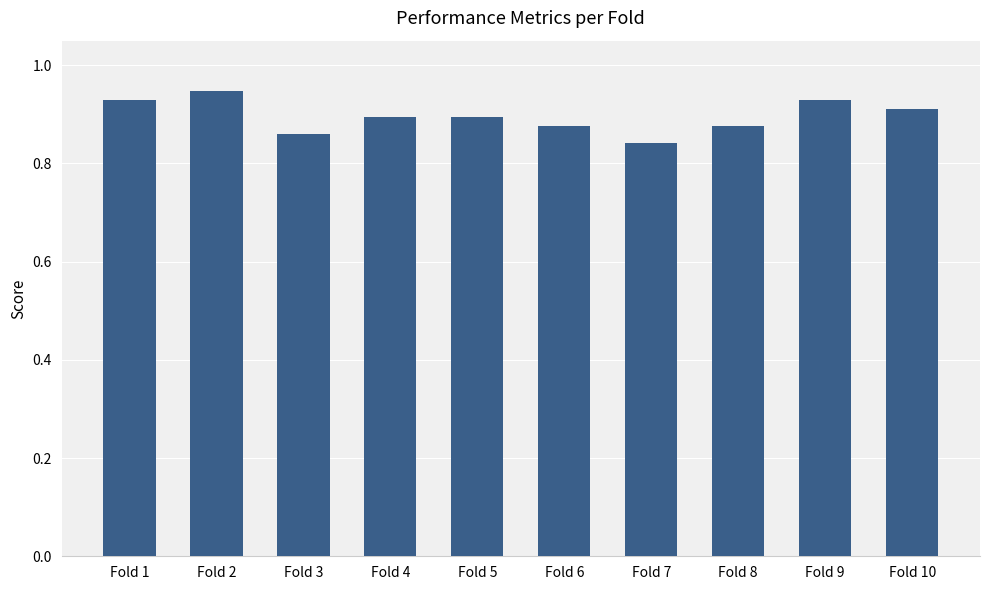

What is the sum of all values?

9.0